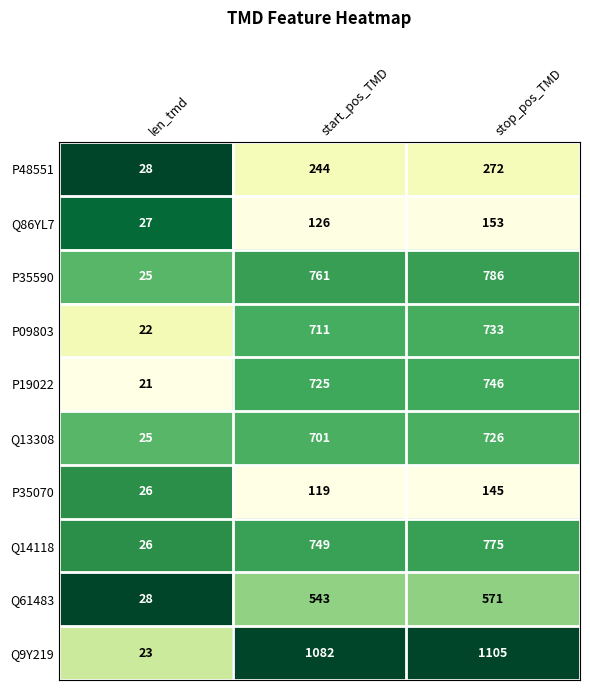

What is the spread (max minus min) of values at start_pos_TMD?

963